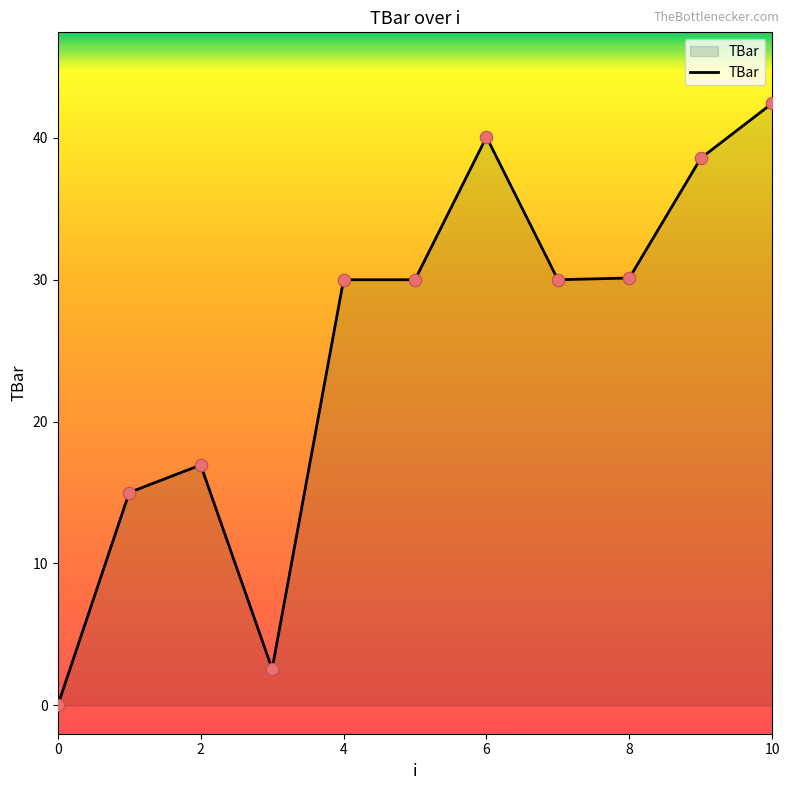

What is the difference between the maximum and minimum values?

42.4